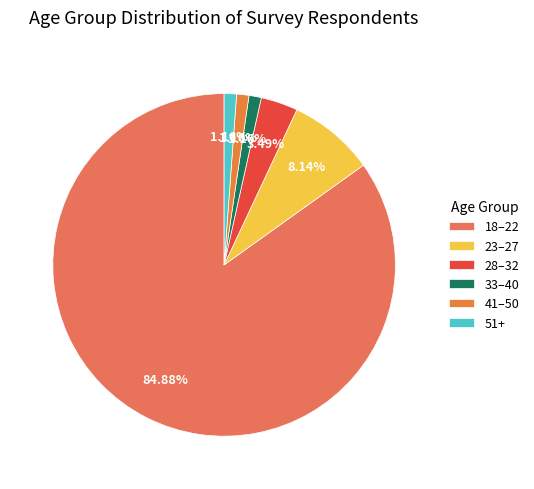

Which slice represents more than half of the pie?

18–22